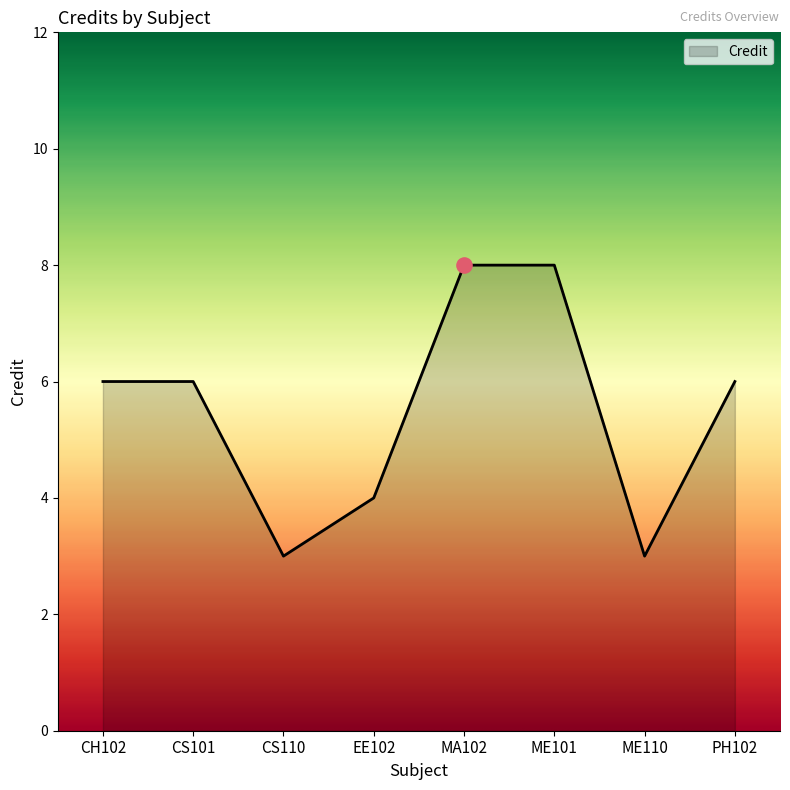

What is the ratio of the value at PH102 to the value at CS110?

2.0